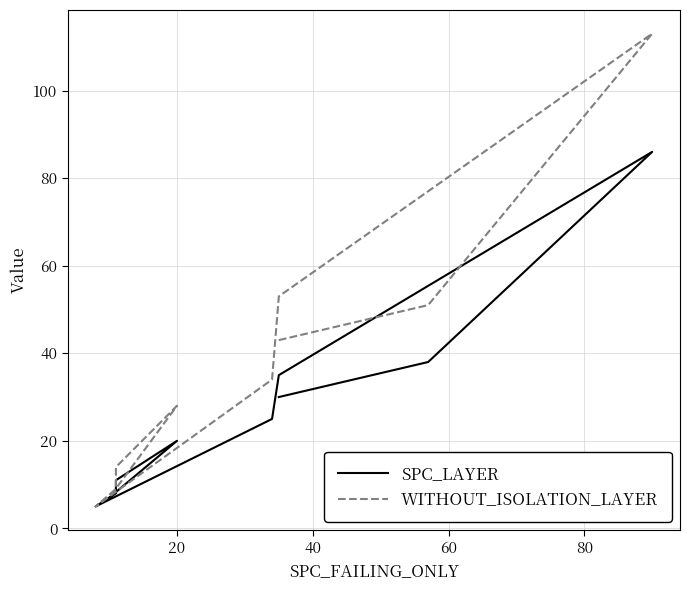

Rank the series by their maximum value, from highest to lowest.

WITHOUT_ISOLATION_LAYER, SPC_LAYER